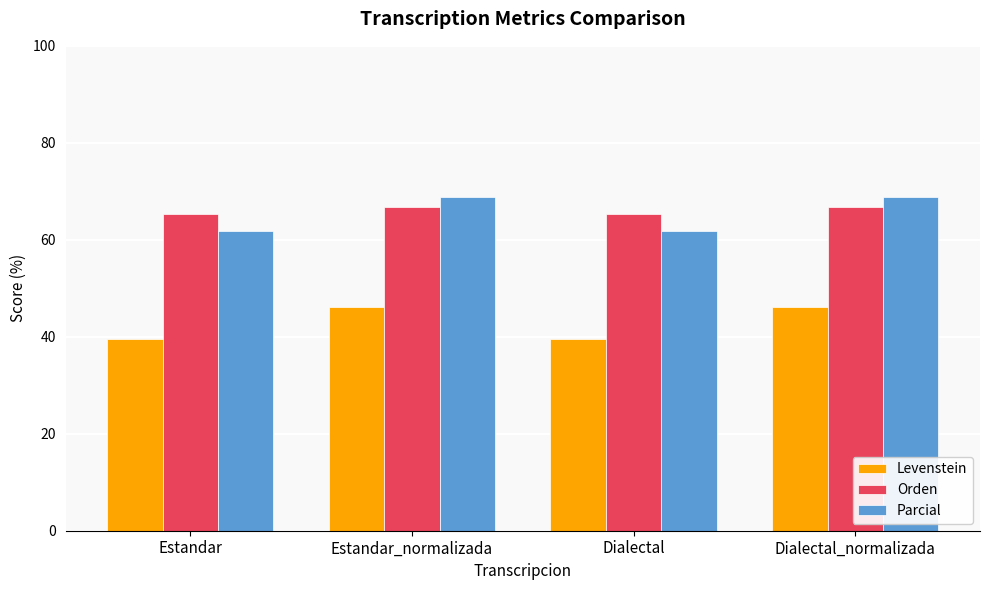

What are all the series names shown in the legend?

Levenstein, Orden, Parcial